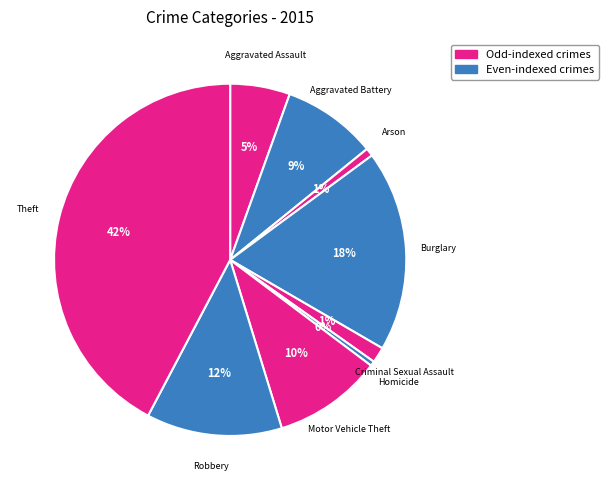

How many segments does this pie chart have?

9